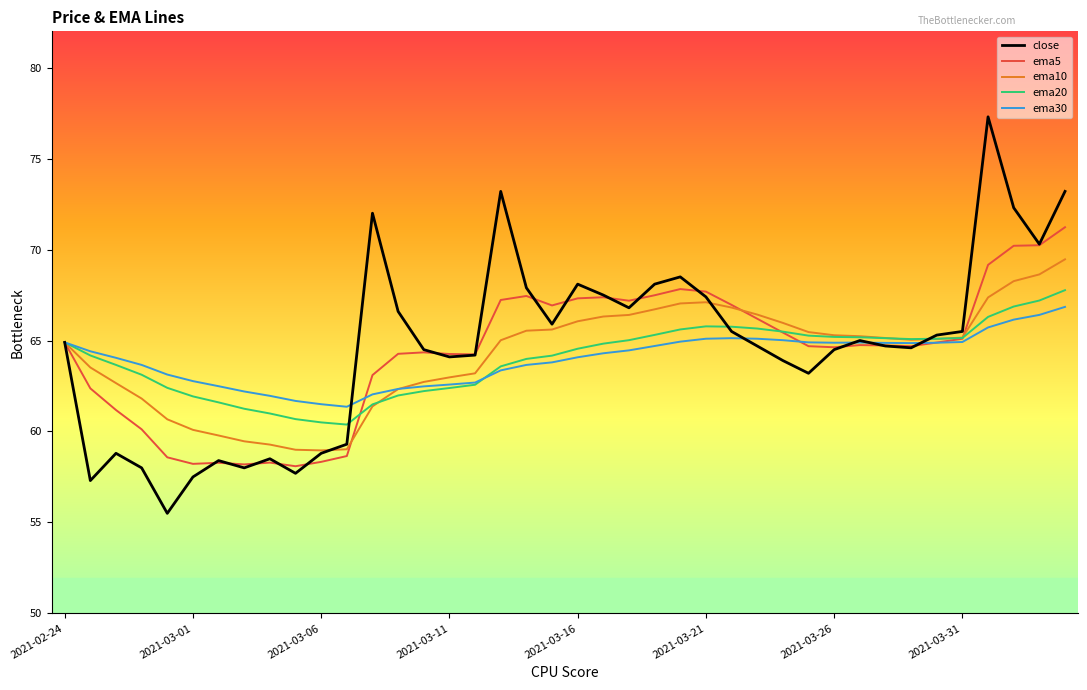

What is the minimum value shown in the chart?

55.5